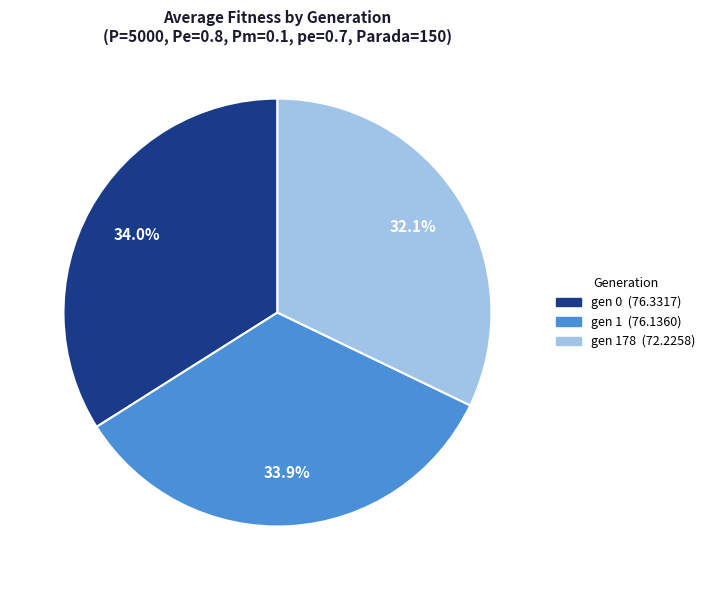

Is there any slice that represents more than half of the pie?

No